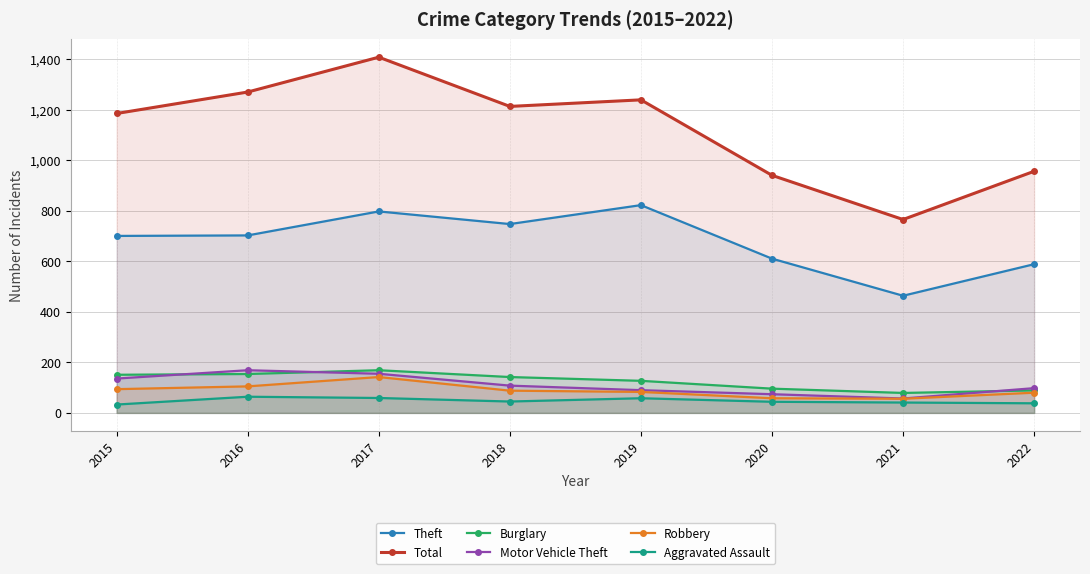

True or false: Burglary has a value of 236 at 2016.

False